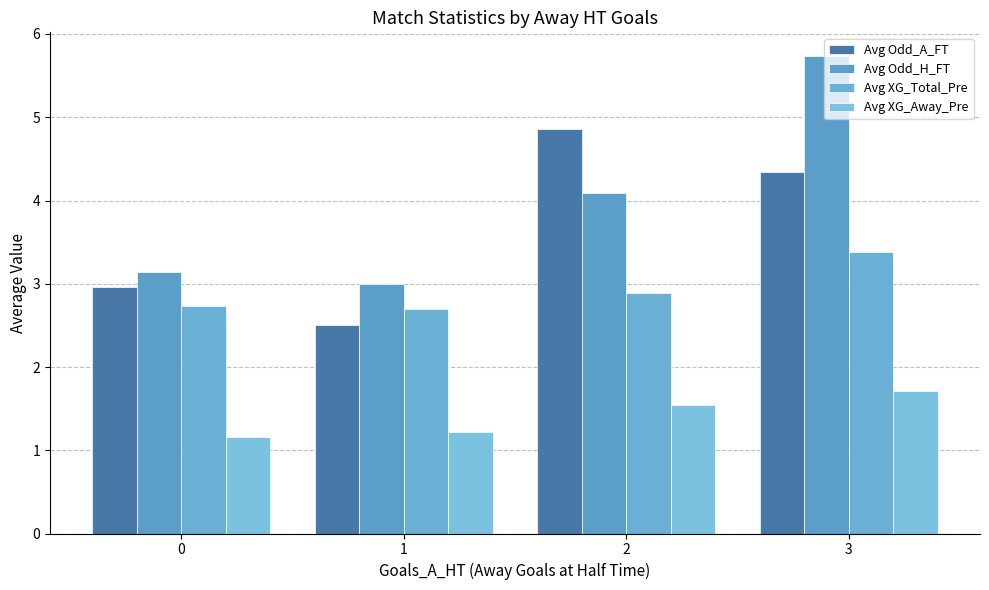

Reading right to left, what are all the values shown in this chart?

Avg Odd_A_FT: 4.3	4.9	2.5	3.0
Avg Odd_H_FT: 5.7	4.1	3.0	3.1
Avg XG_Total_Pre: 3.4	2.9	2.7	2.7
Avg XG_Away_Pre: 1.7	1.5	1.2	1.2